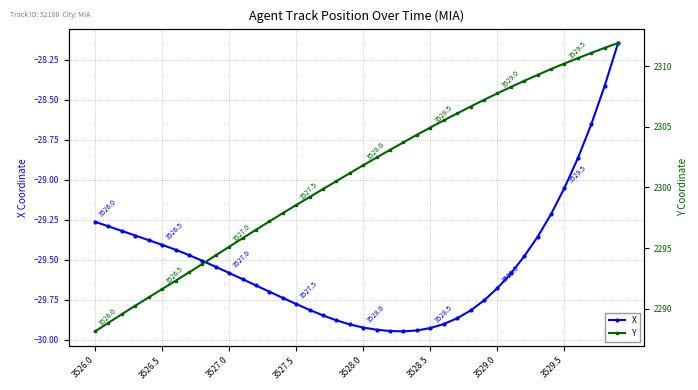

Where is X nearest to the value -29?

3529.5